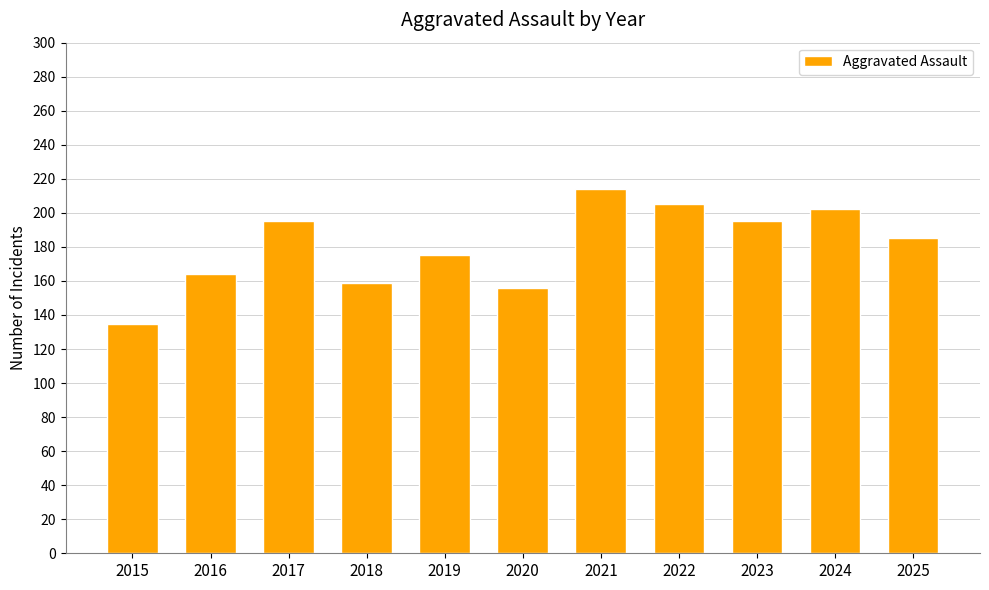

Where does the data first go above 185?

2017